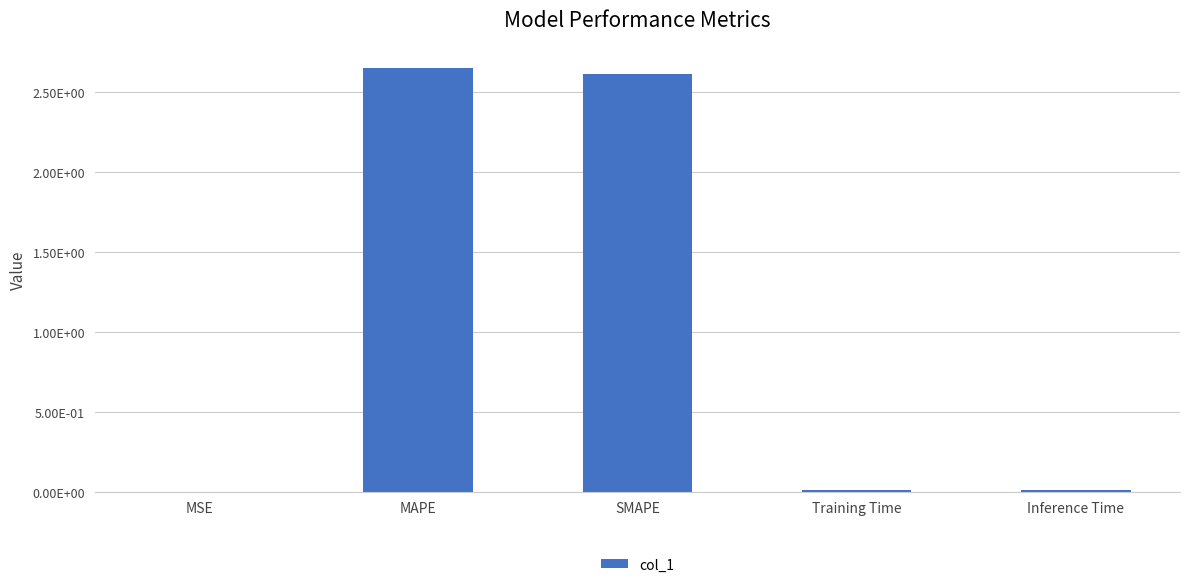

Reading left to right, transcribe all the data shown in this chart.

MSE=0.0	MAPE=2.6	SMAPE=2.6	Training Time=0.0	Inference Time=0.0